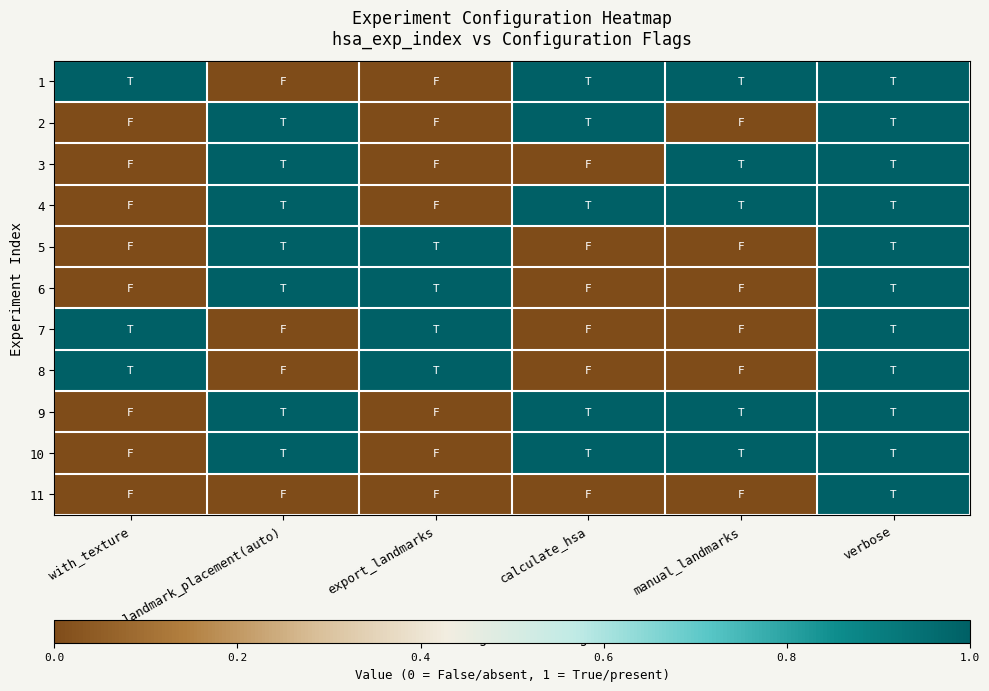

How many categories are shown in the chart?

6